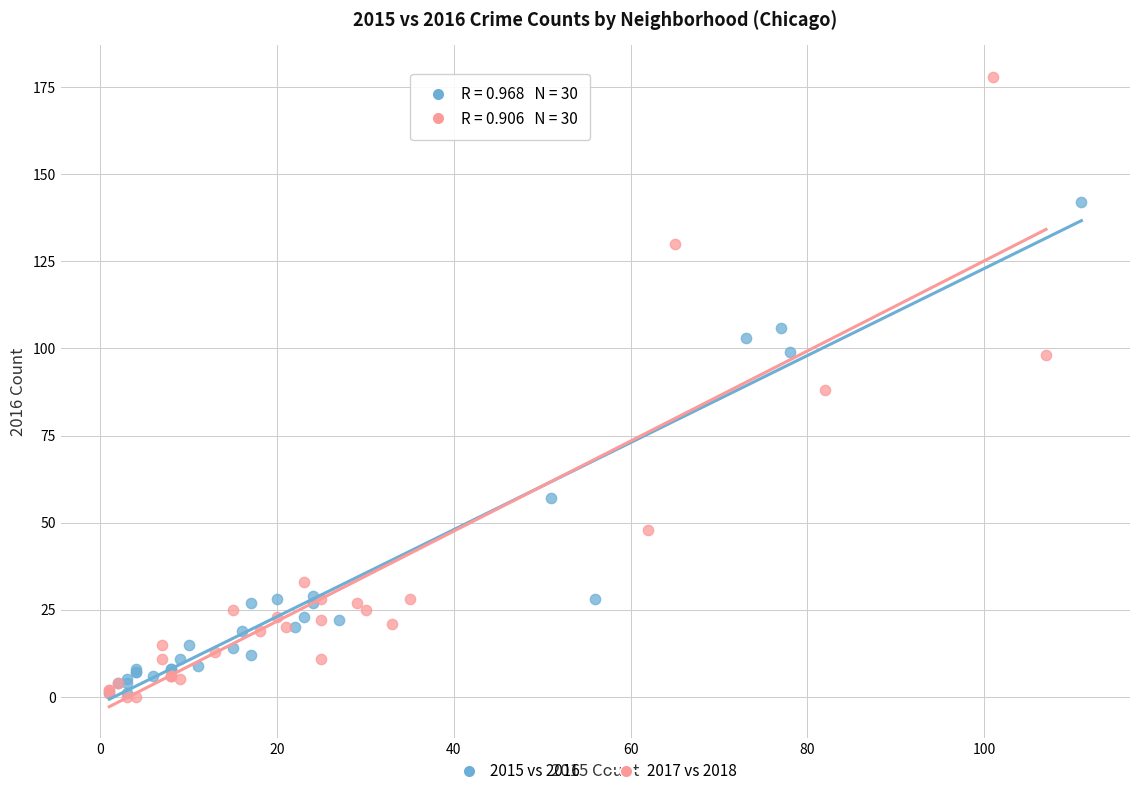

What are all the series names shown in the legend?

2015 vs 2016, 2017 vs 2018